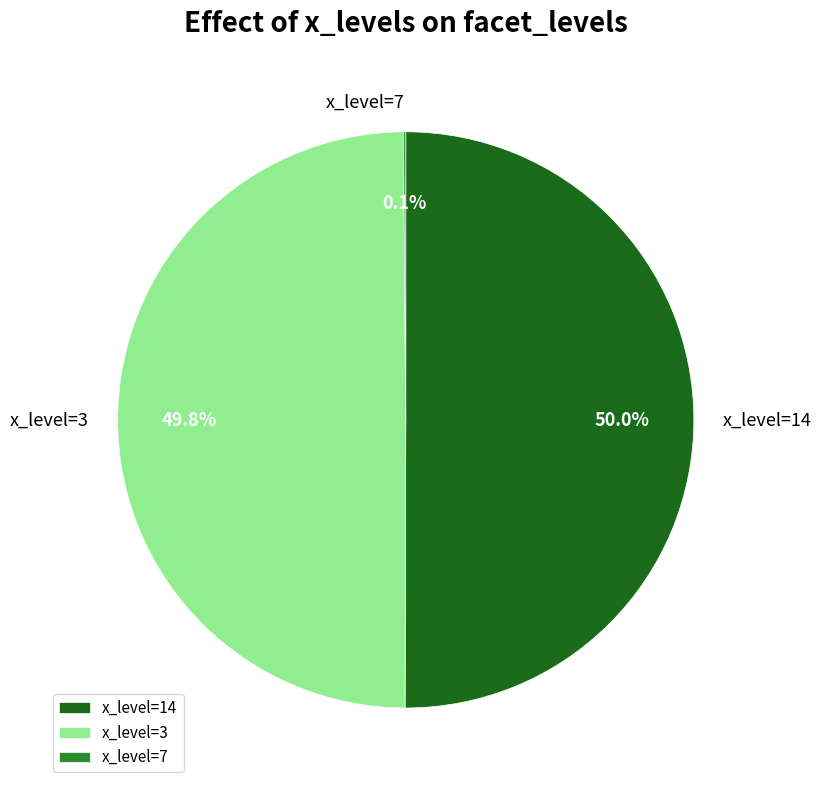

Combined, do x_level=14 and x_level=3 account for over 50%?

Yes